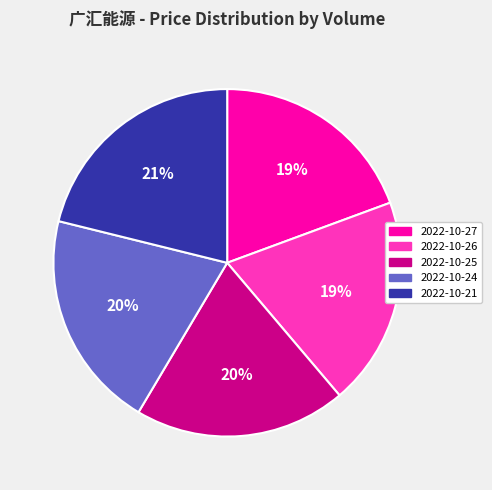

To the nearest percent, what is the average slice percentage?

20%